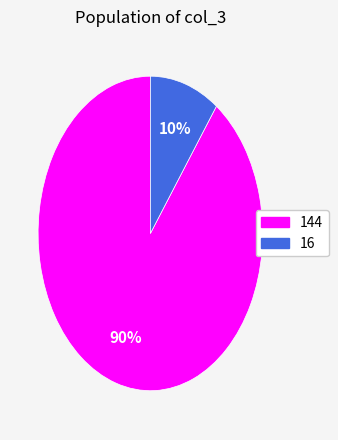

Rank the categories by value from highest to lowest.

144, 16